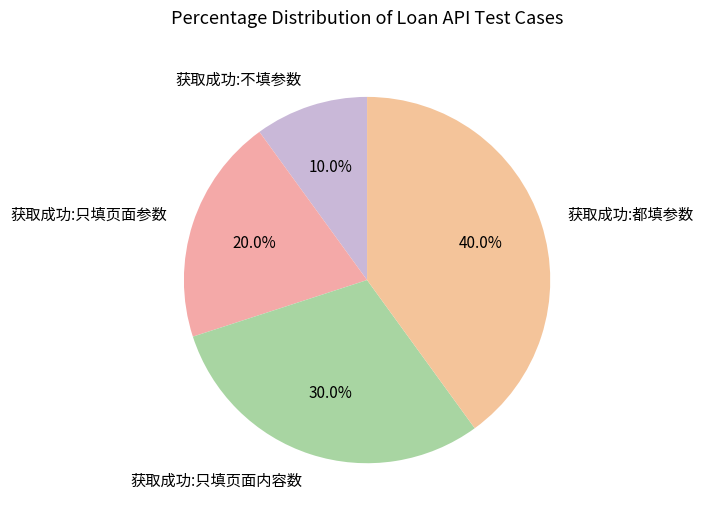

Is there a majority slice in this chart?

No